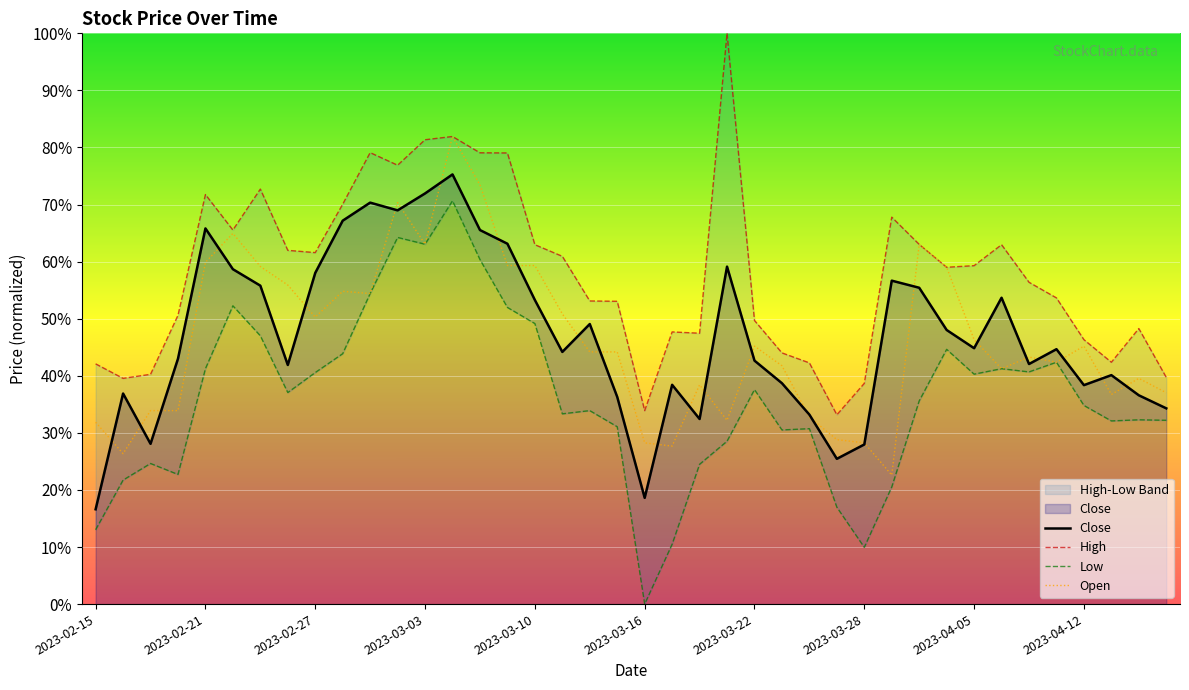

Does the chart display data point markers on the line(s)?

No